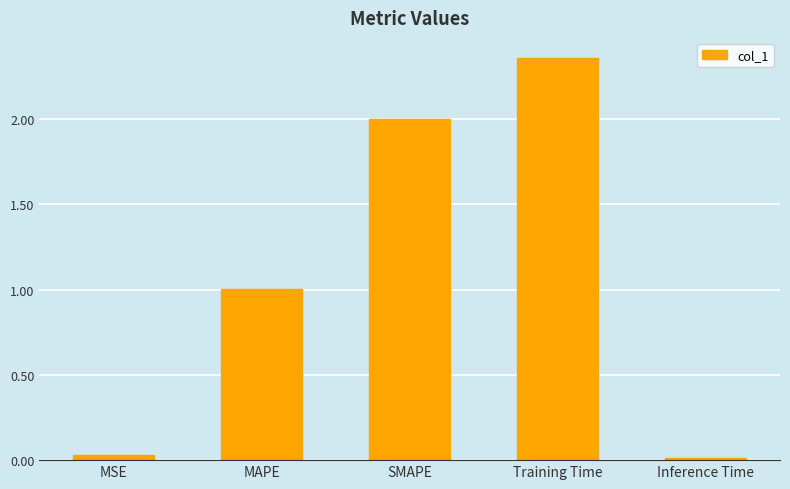

What is the average value?

1.1